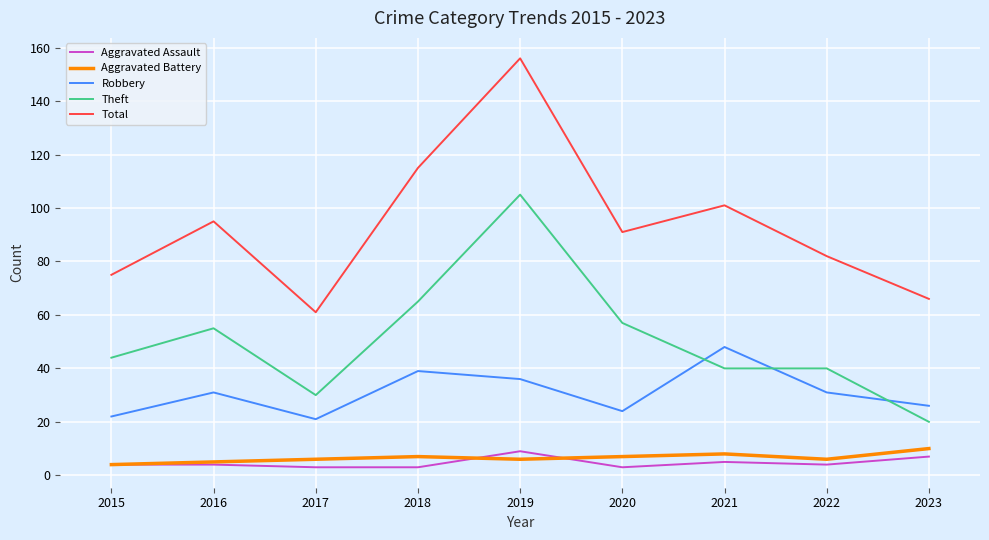

At which category is the sum across all series the highest?

2019